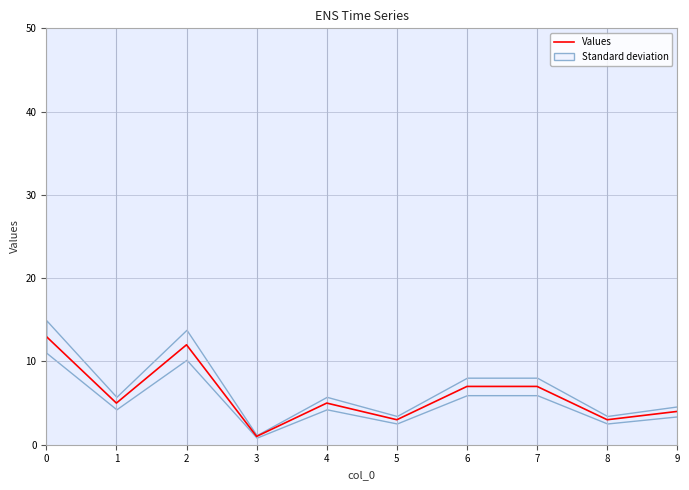

Reading left to right, extract all data points from this chart.

0=13	1=5	2=12	3=1	4=5	5=3	6=7	7=7	8=3	9=4